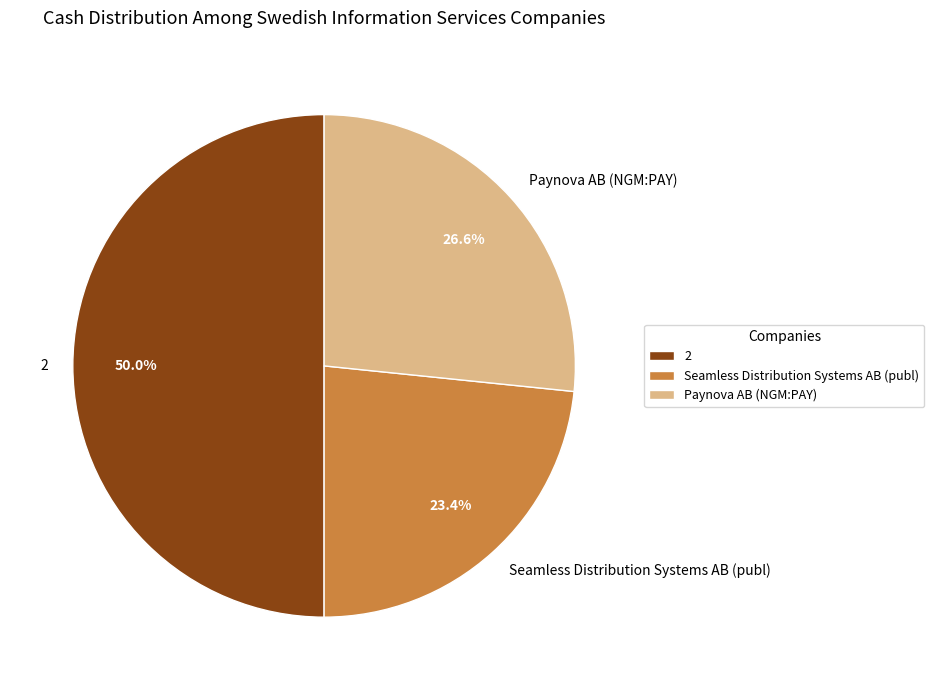

To the nearest percent, what is the difference between the Paynova AB (NGM:PAY) and Seamless Distribution Systems AB (publ) slice percentages?

3%